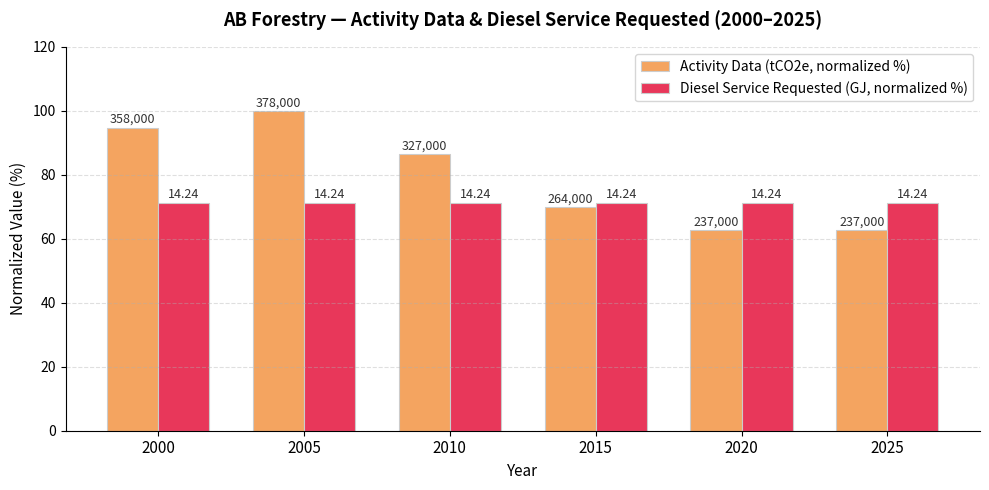

How many bars are there in total?

12